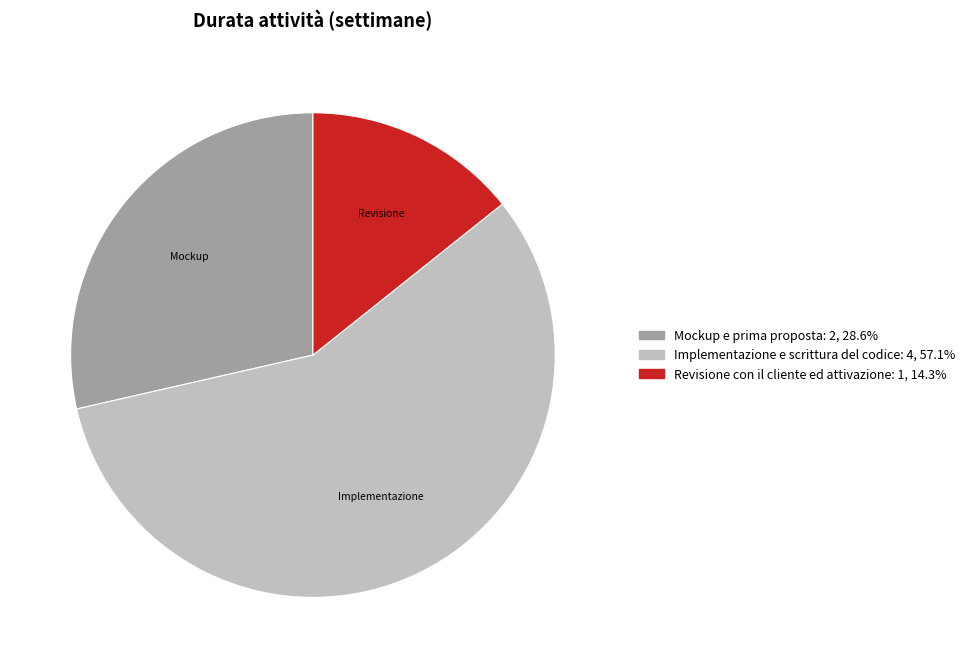

Is there a majority slice in this chart?

Yes